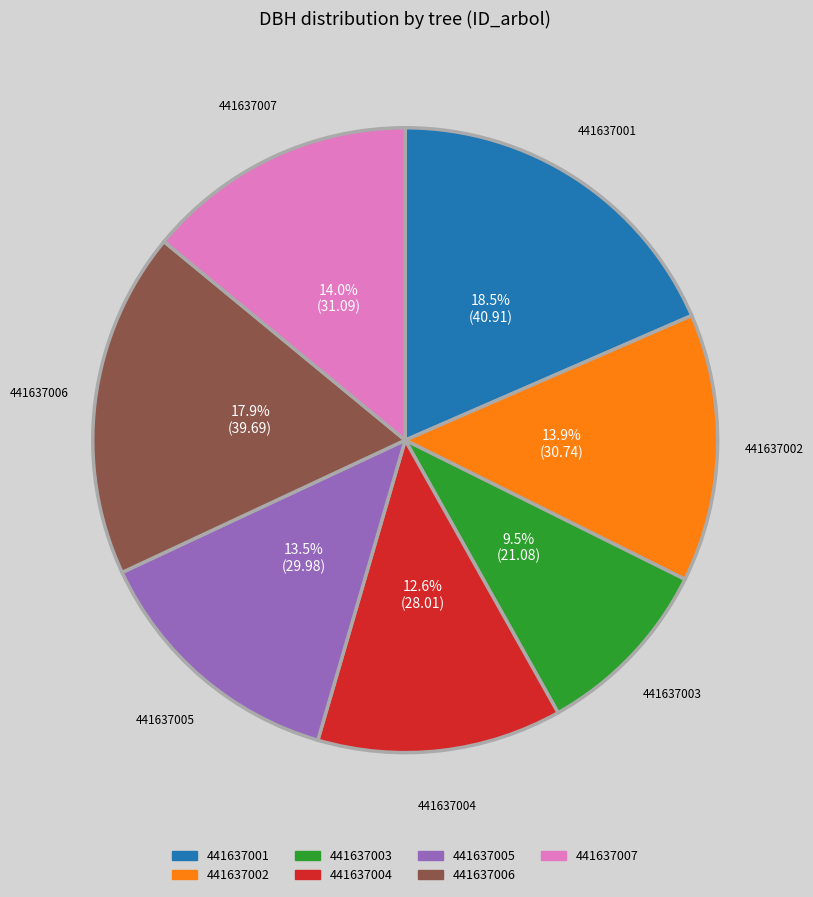

Is the sum of 441637005 and 441637004 greater than half?

No